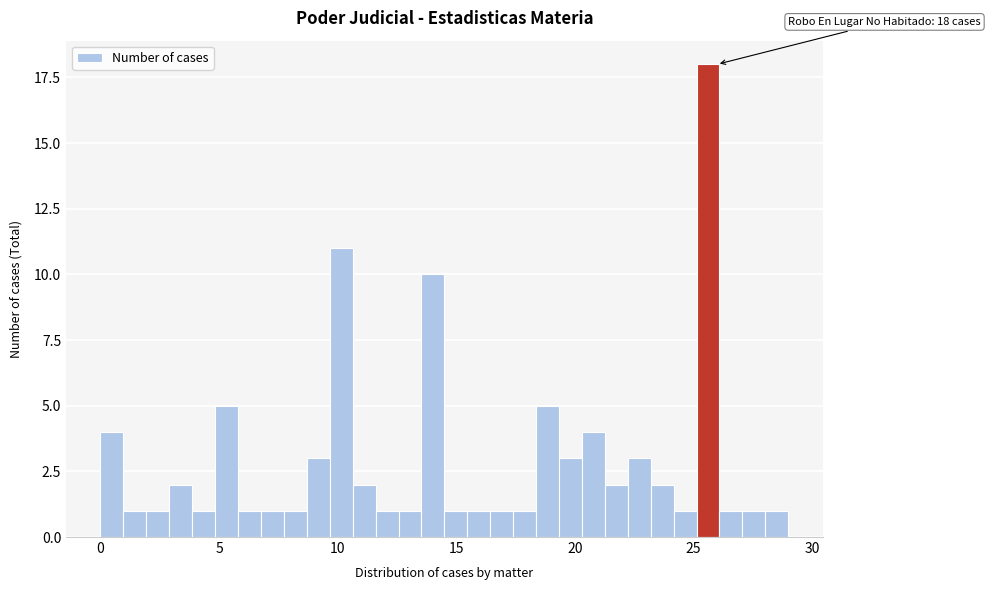

Around what value on the x-axis is the tallest bar? Give the approximate position of its centre, as read against the axis.

25.5